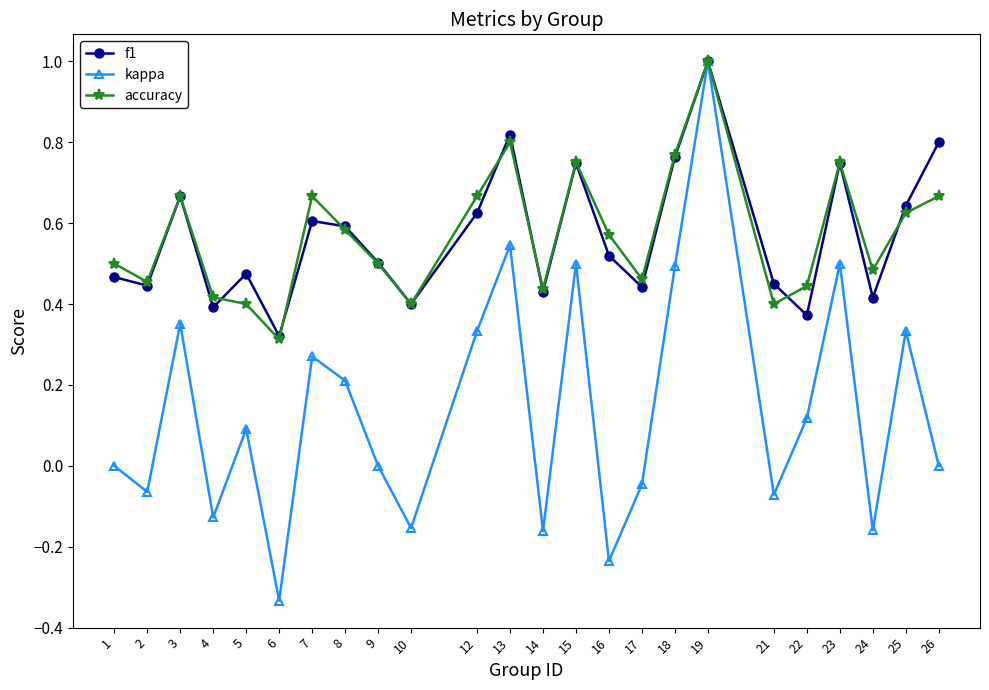

The accuracy series shows 0.4 at 10. True or false?

True